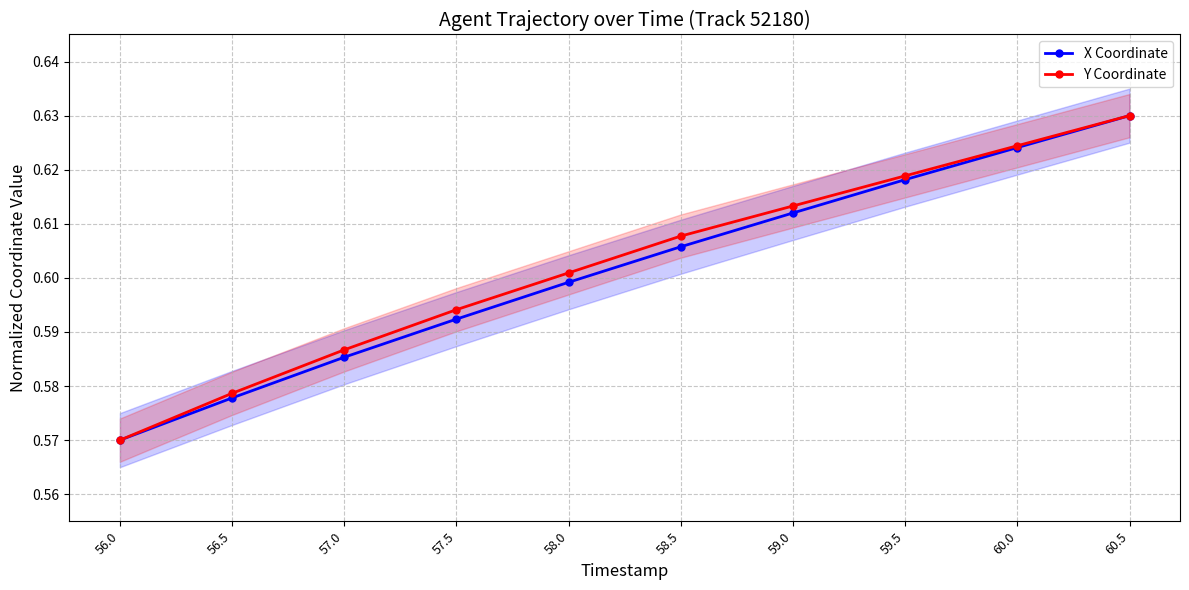

What is the lowest value of the Y Coordinate series?

0.6